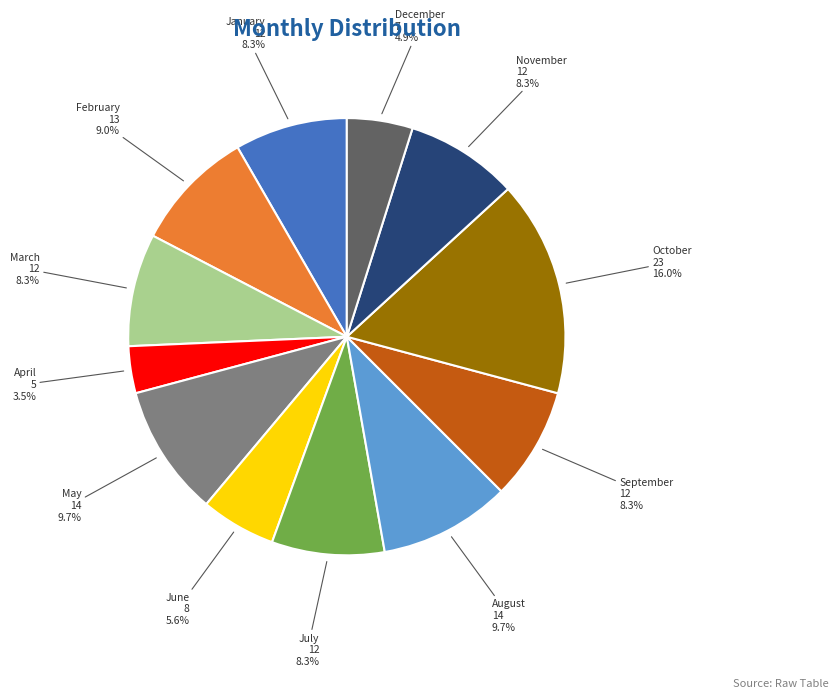

Is there any slice that represents more than half of the pie?

No